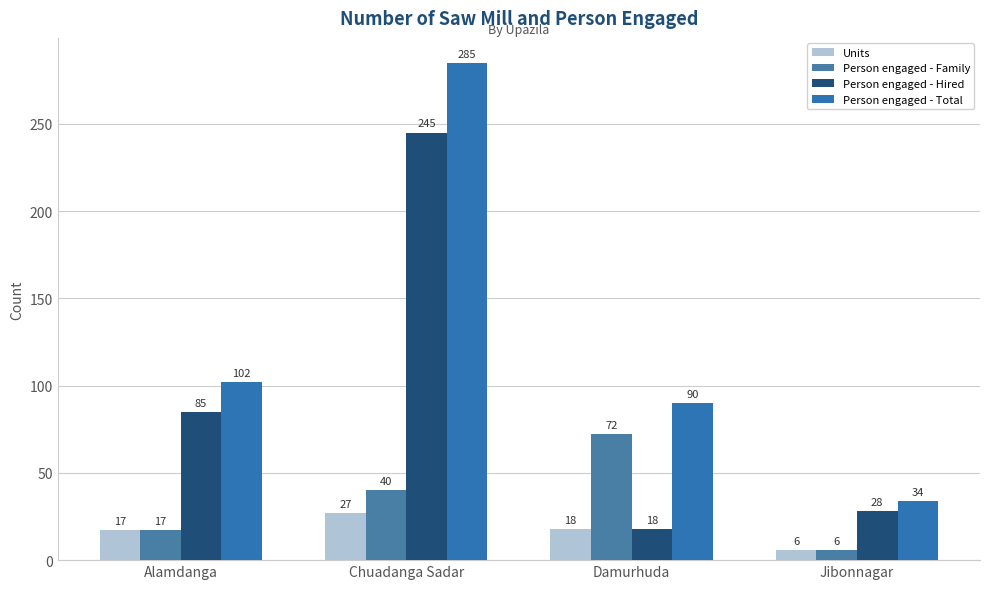

Which series has the widest spread of values?

Person engaged - Total